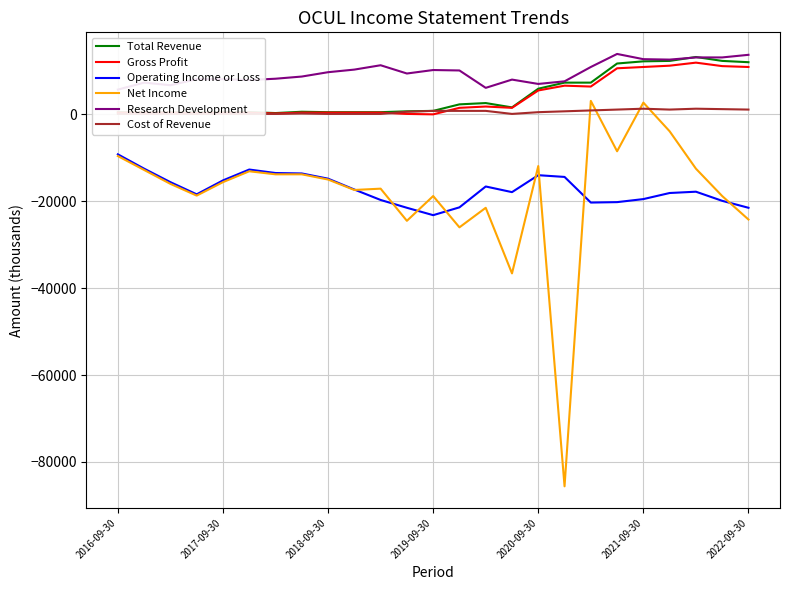

True or false: Operating Income or Loss and Cost of Revenue cross at least once.

False